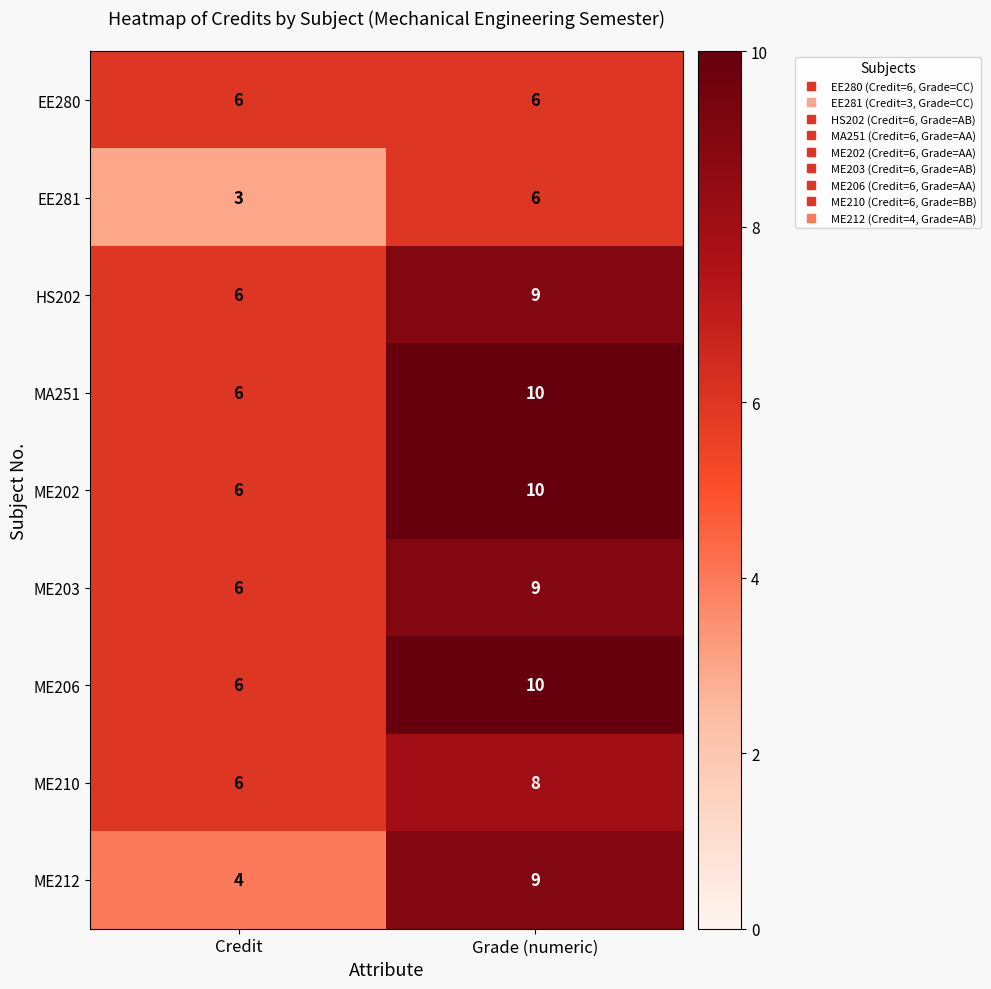

Reading right to left, list all the values displayed in this chart.

EE280: Grade (numeric)=6	Credit=6
EE281: Grade (numeric)=6	Credit=3
HS202: Grade (numeric)=9	Credit=6
MA251: Grade (numeric)=10	Credit=6
ME202: Grade (numeric)=10	Credit=6
ME203: Grade (numeric)=9	Credit=6
ME206: Grade (numeric)=10	Credit=6
ME210: Grade (numeric)=8	Credit=6
ME212: Grade (numeric)=9	Credit=4